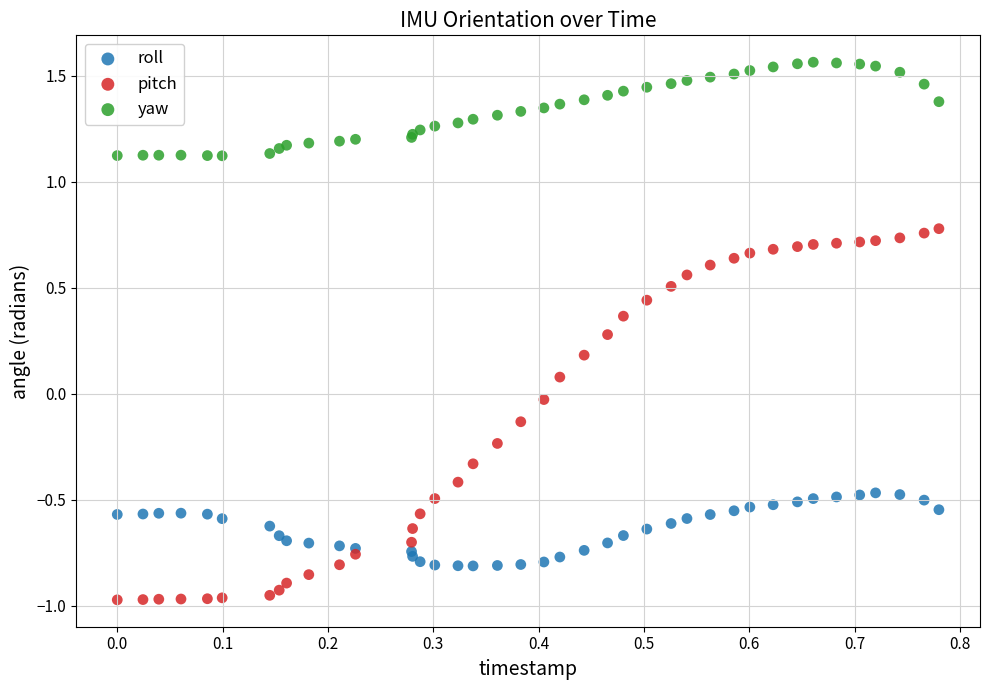

Which series has the largest Y range (max minus min)?

pitch